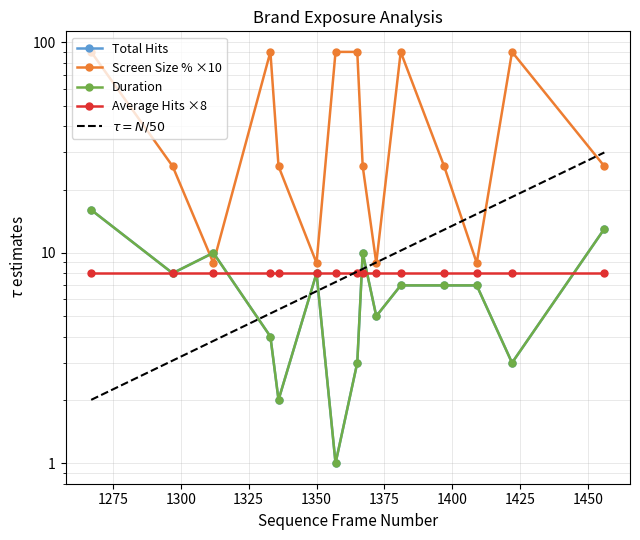

Which series changed the most between 1267 and 1422?

Total Hits